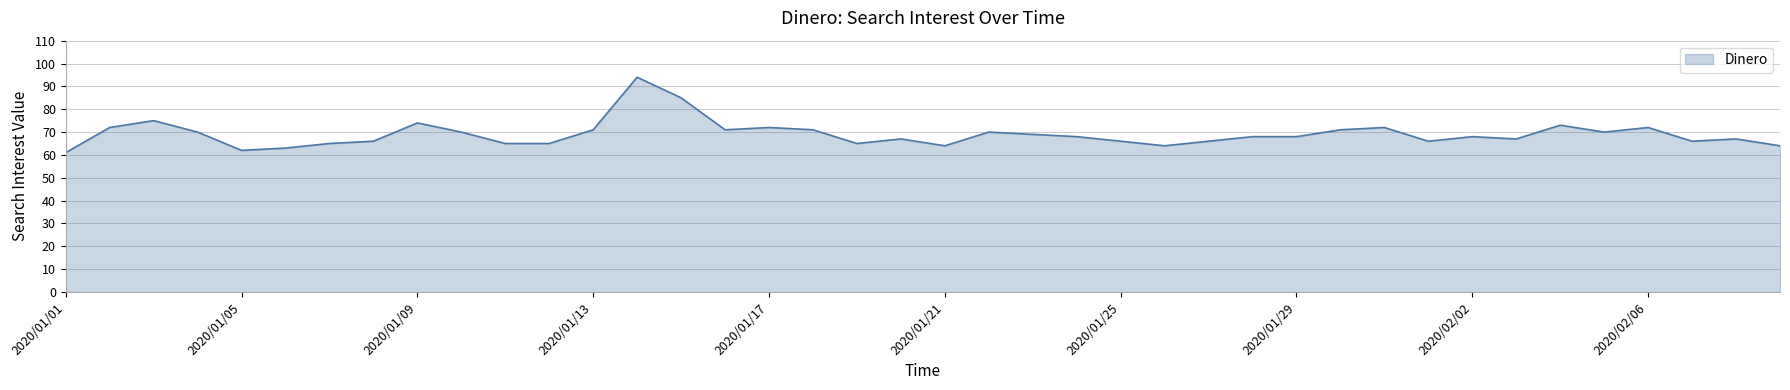

What is the greatest value displayed?

94